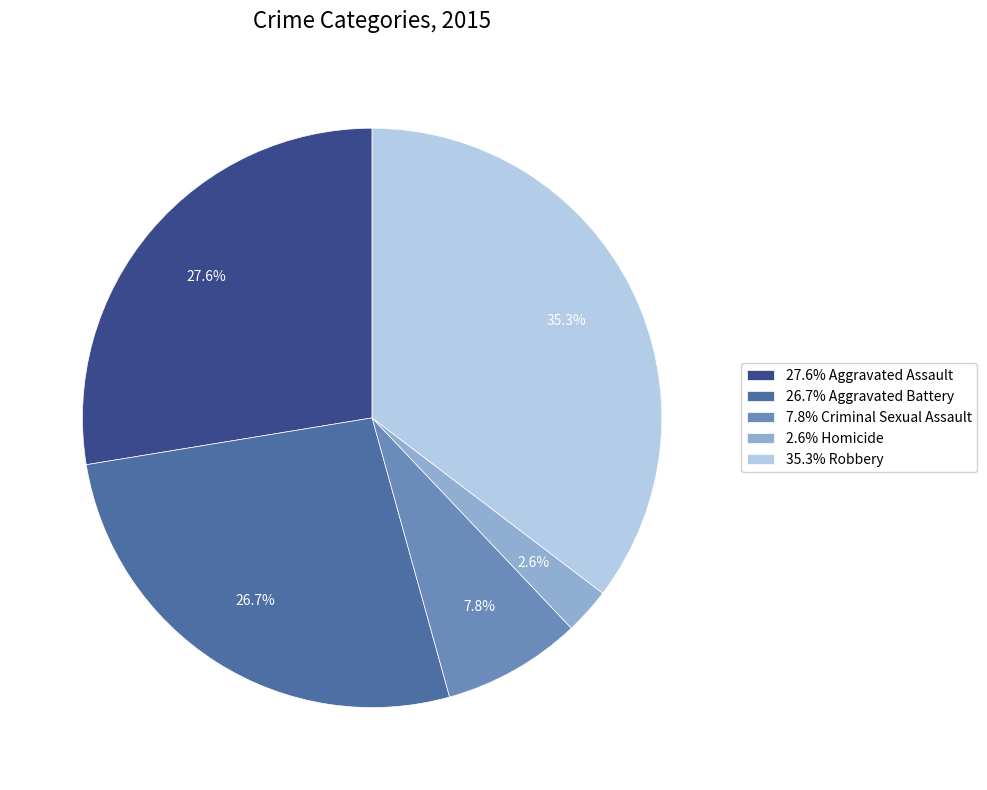

Which category has the smallest portion of the pie?

2.6% Homicide